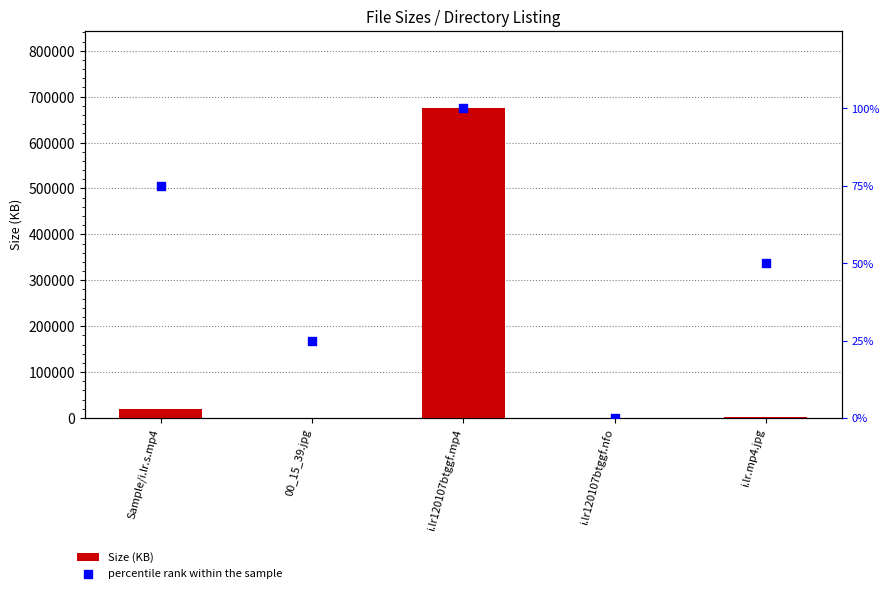

Which series has the largest Y range (max minus min)?

Size (KB)